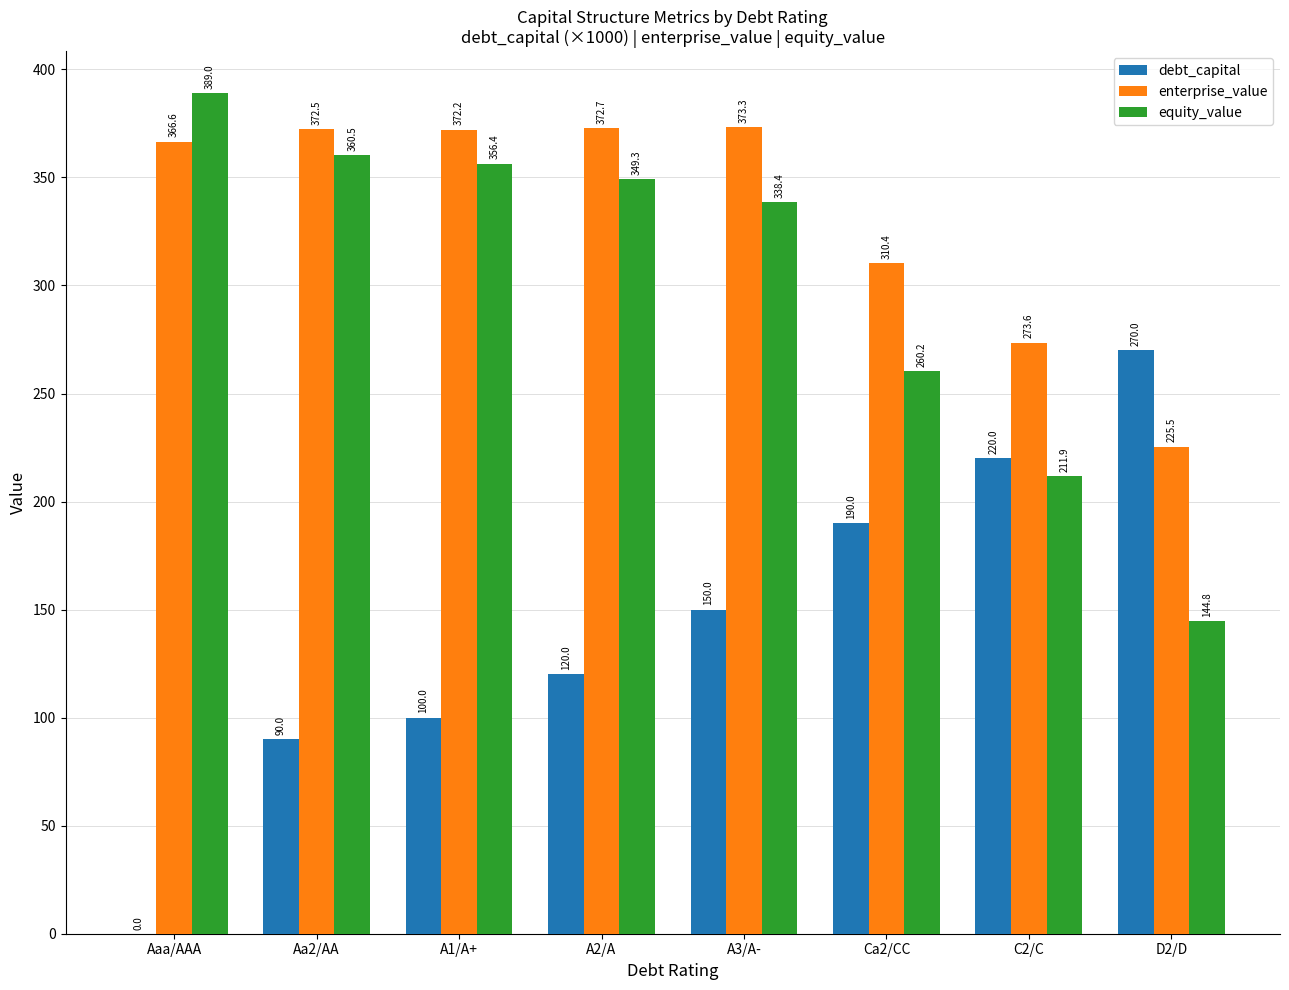

At which label does equity_value reach its peak?

Aaa/AAA